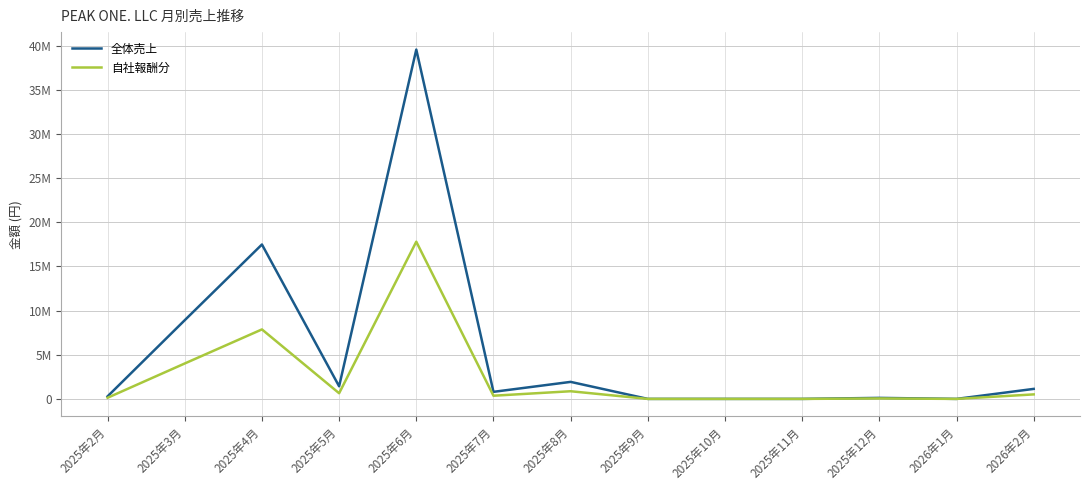

Is this an area chart (filled region under the line)?

No